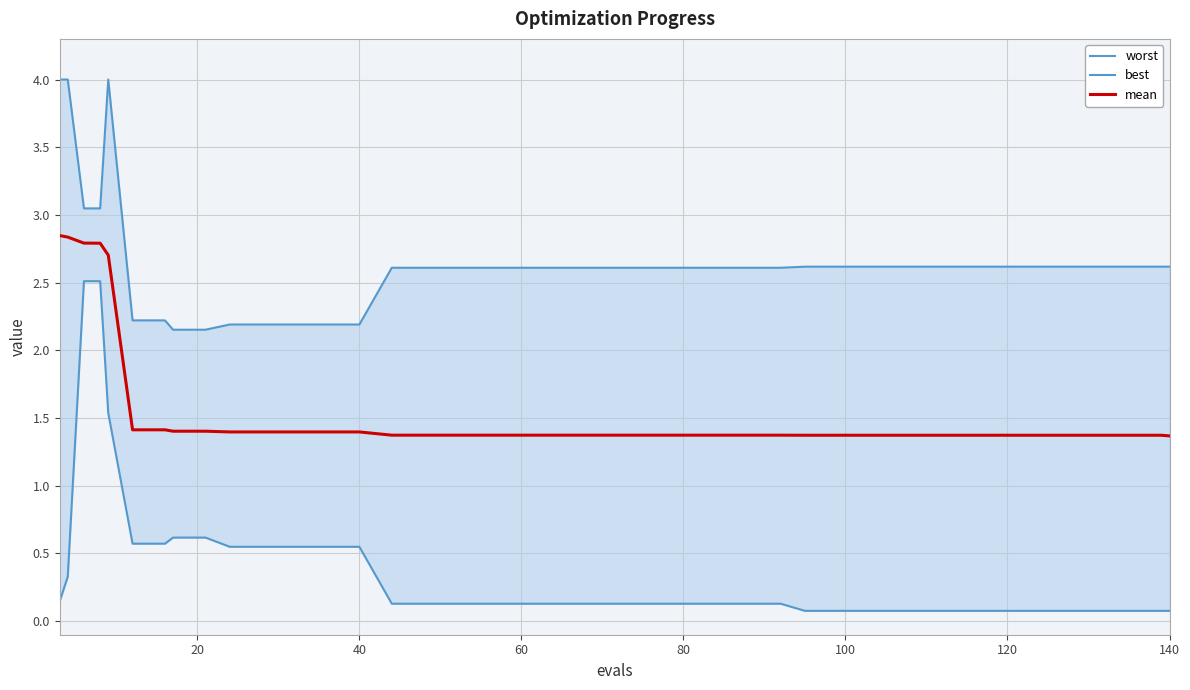

Is the value of mean at 27 greater than the value of best at 16?

Yes